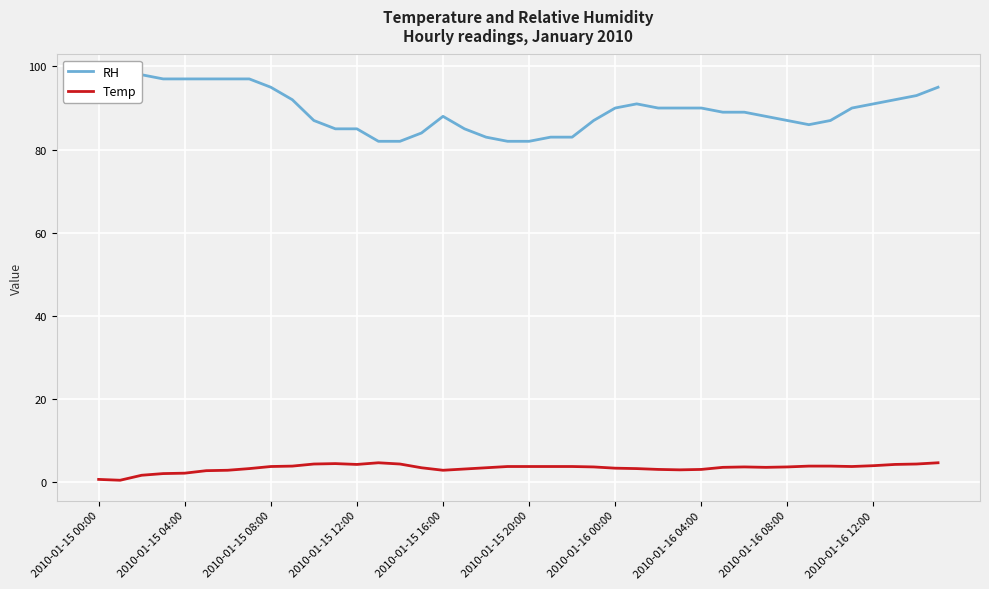

True or false: RH has more than 2 points higher than both neighbors.

True